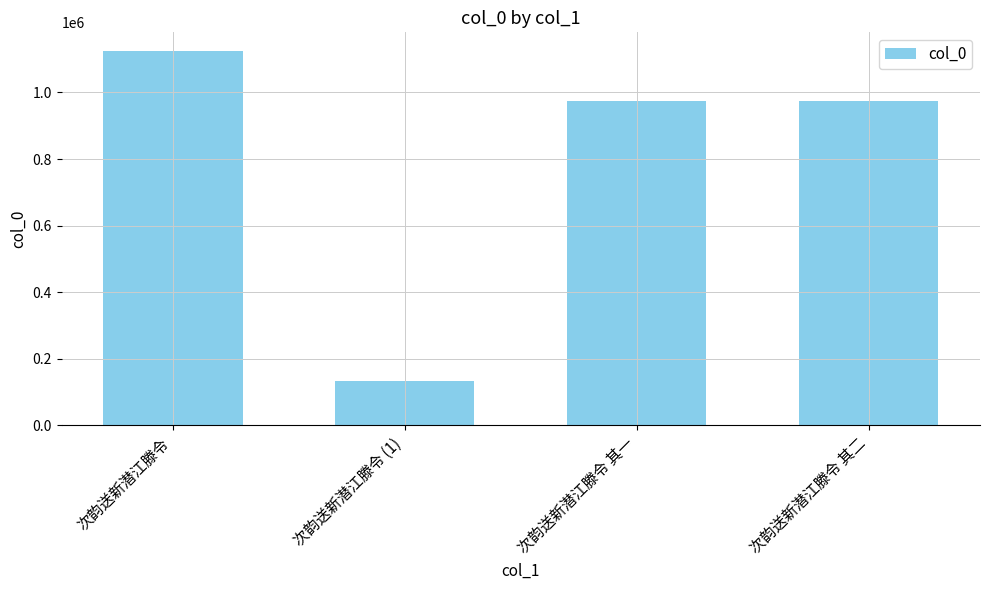

What is the smallest value displayed?

132308